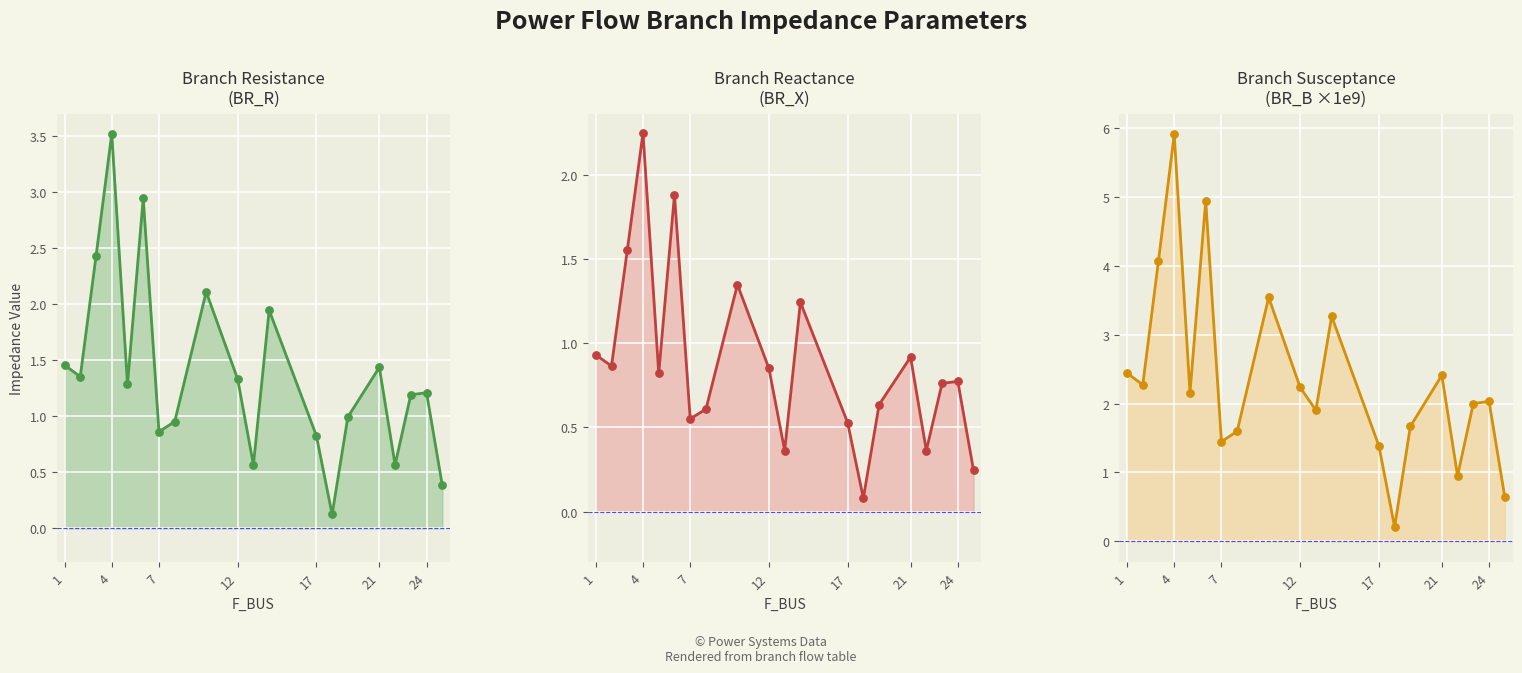

Which series has the largest total across all categories?

BR_B (×1e9)